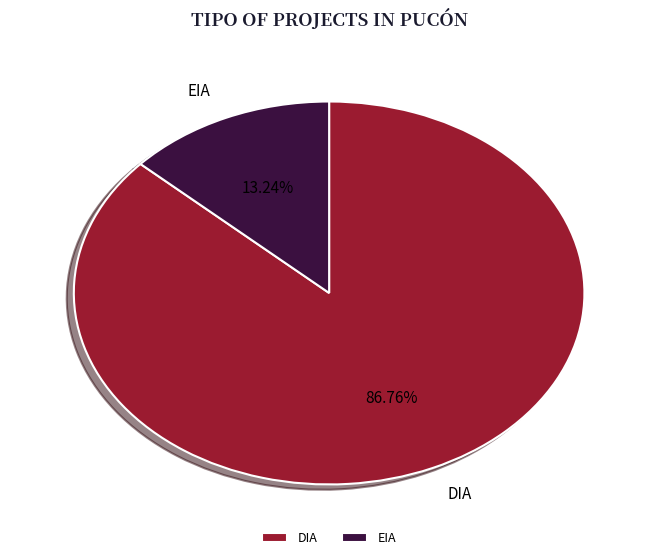

Count the number of slices in the pie.

2